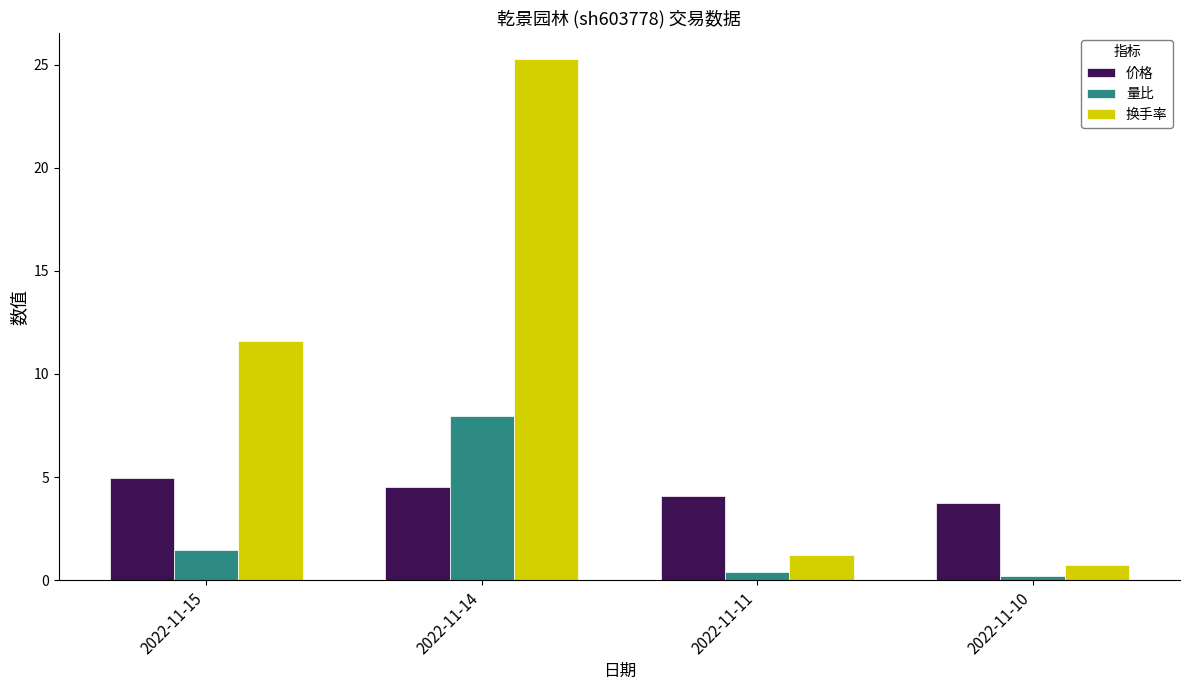

What is the difference between the maximum and second lowest values in the 价格 series?

0.9